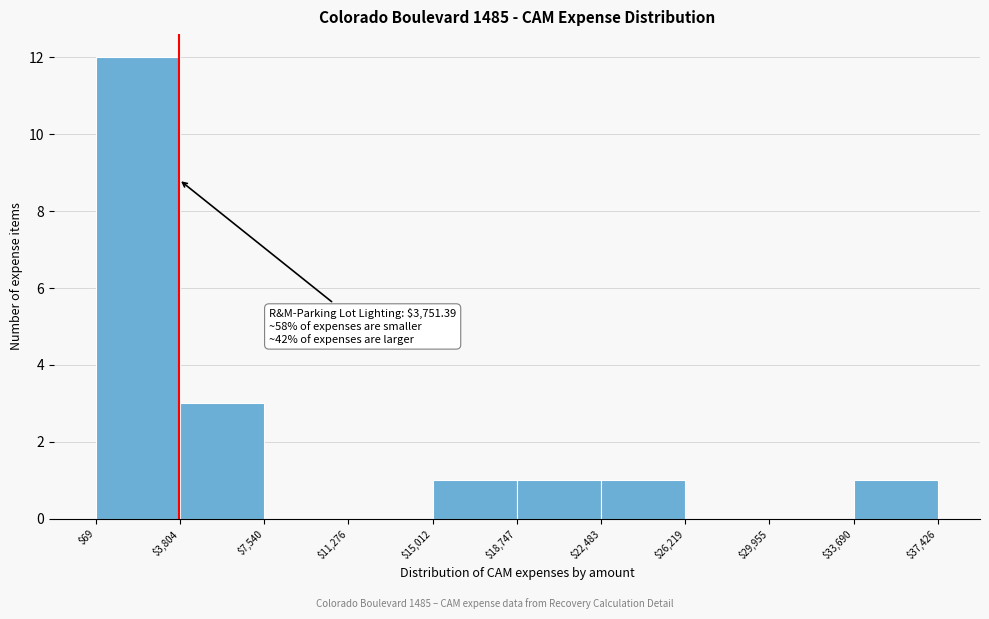

Which range on the x-axis has the tallest bar?

$69 to $3,804